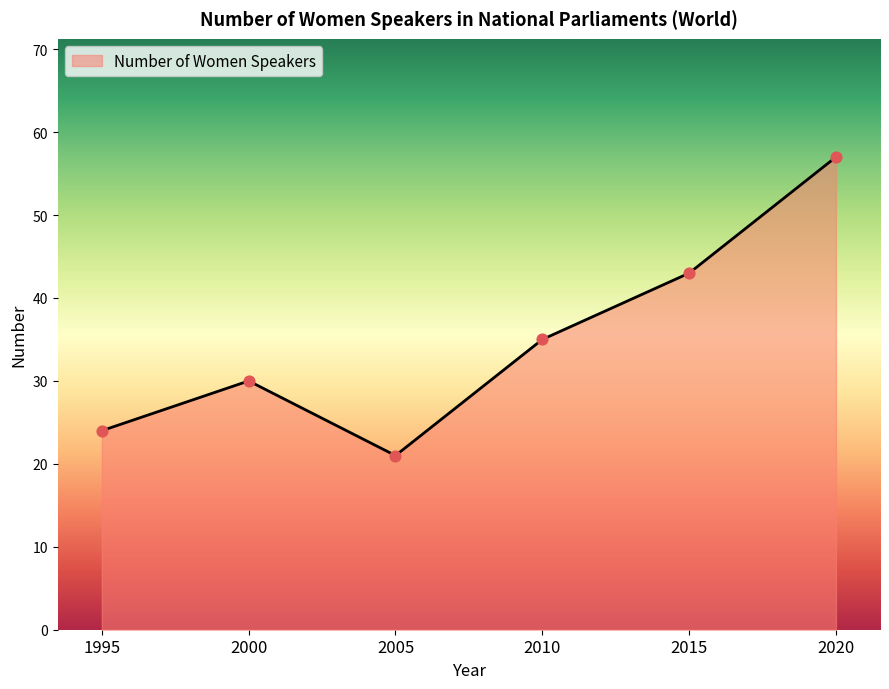

What is the change in value from 1995 to 2015?

+19